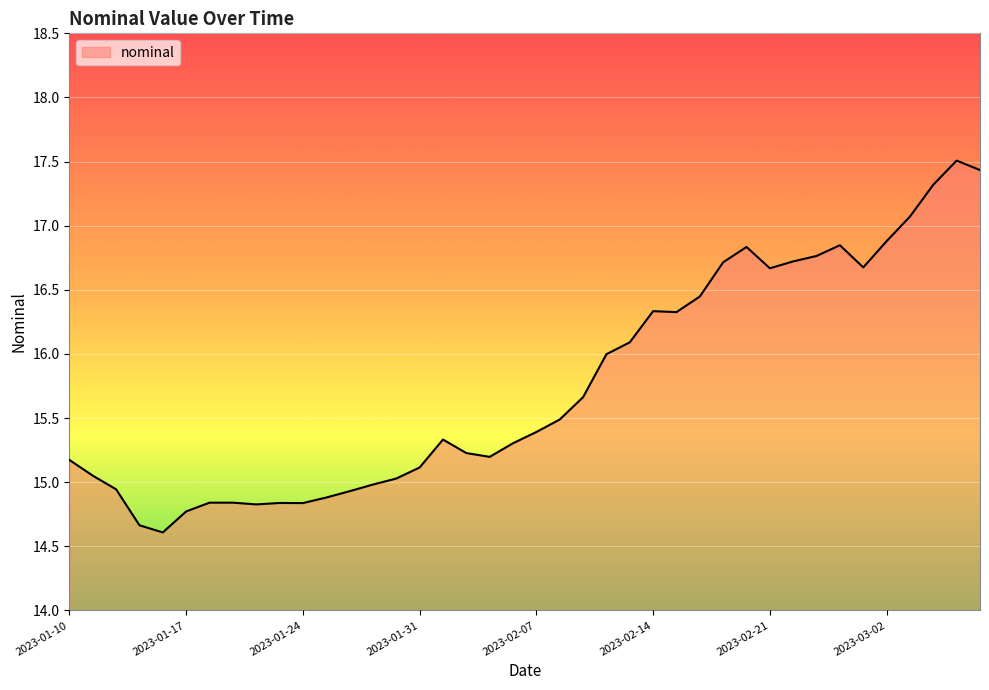

What is the maximum value shown in the chart?

17.5